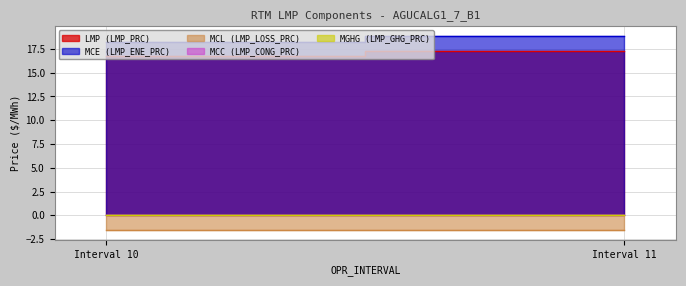

Reading left to right, list all the values displayed in this chart.

LMP (LMP_PRC): Interval 10=16.7	Interval 11=17.3
MCE (LMP_ENE_PRC): Interval 10=18.2	Interval 11=18.9
MCL (LMP_LOSS_PRC): Interval 10=-1.5	Interval 11=-1.6
MCC (LMP_CONG_PRC): Interval 10=0.0	Interval 11=0.0
MGHG (LMP_GHG_PRC): Interval 10=0.0	Interval 11=0.0